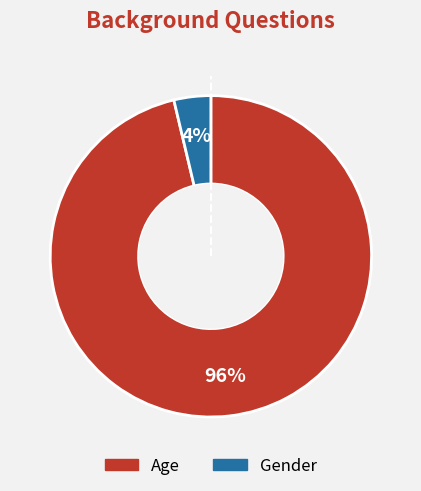

How many slices are in this pie chart?

2